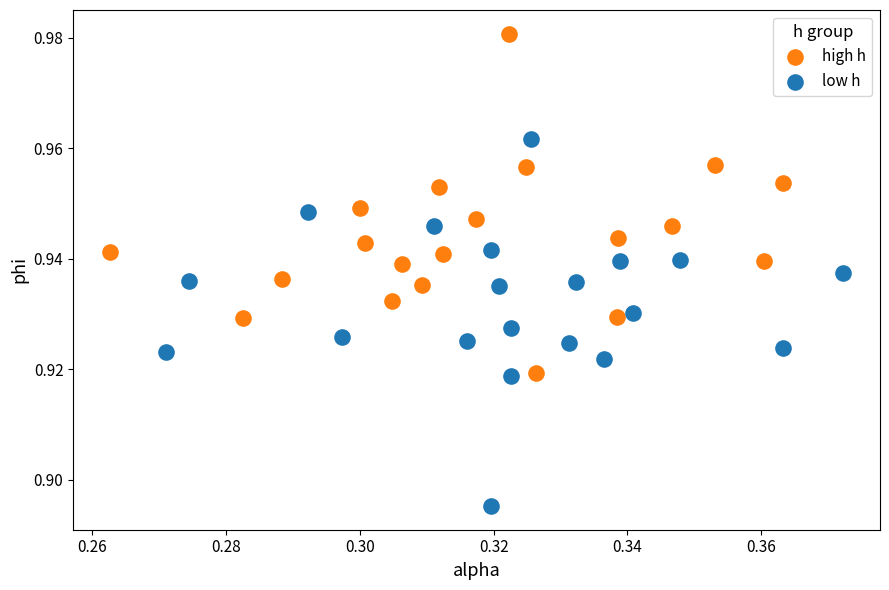

Which series has the largest Y range (max minus min)?

low h